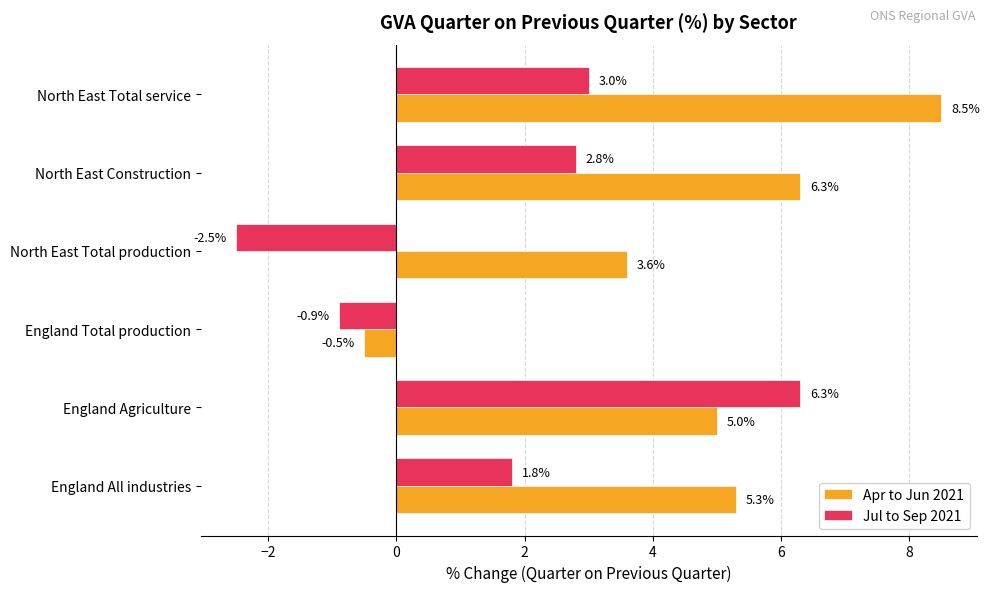

Read the Apr to Jun 2021 value at England All industries.

5.3